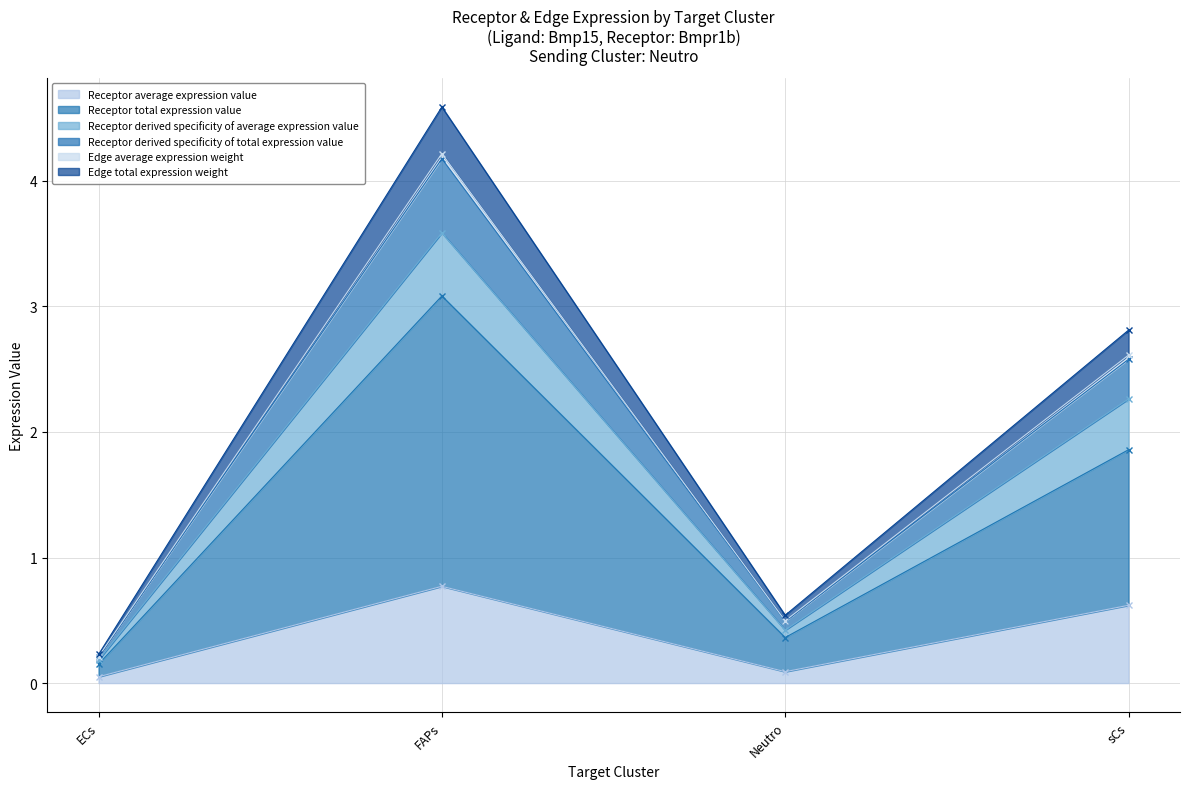

Where is the first local minimum for Receptor average expression value?

Neutro